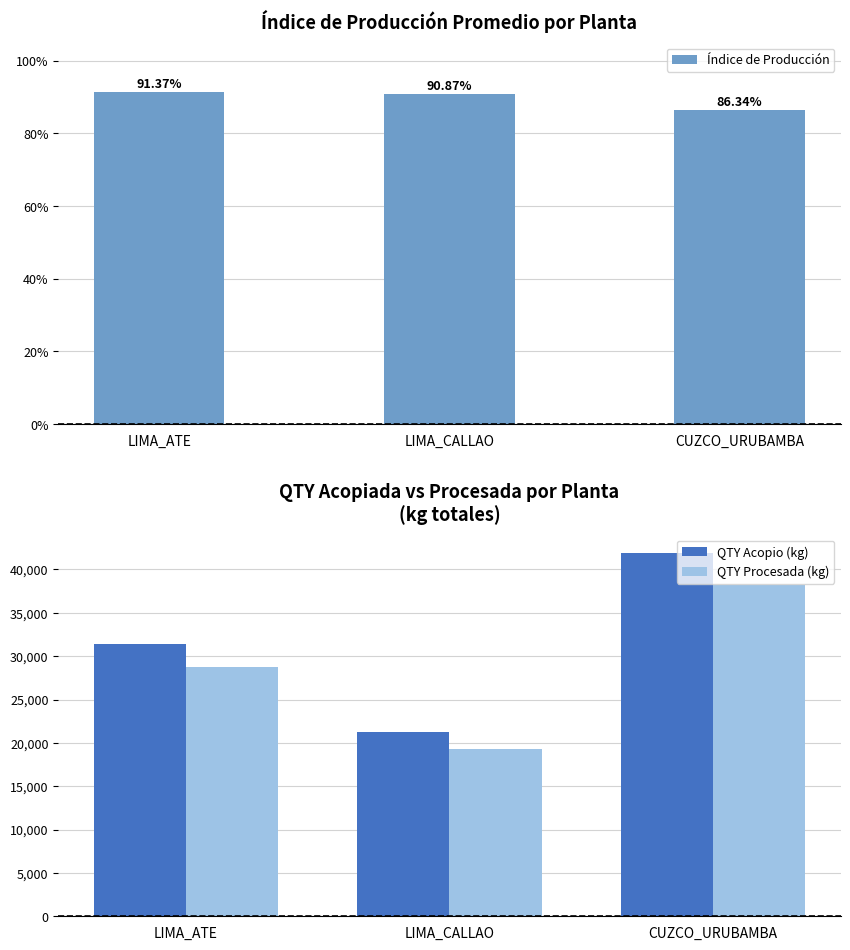

How many categories are shown in the chart?

3